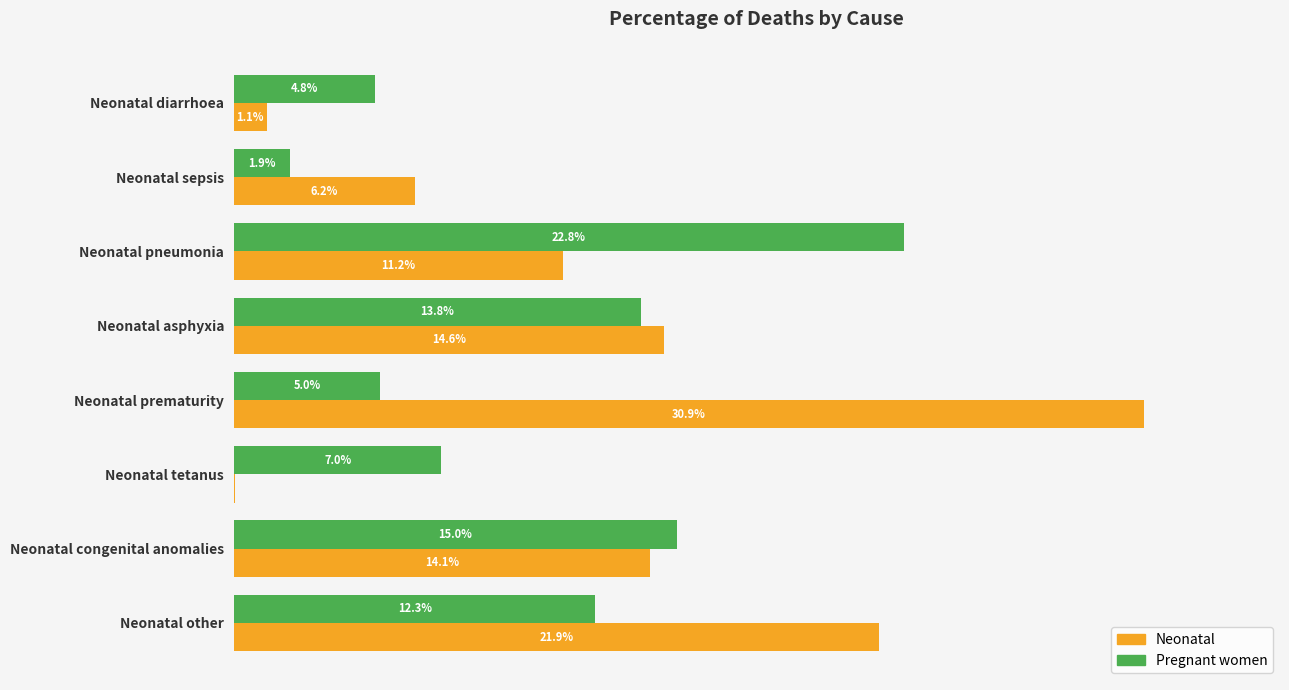

Which series has the largest range (max minus min)?

Neonatal